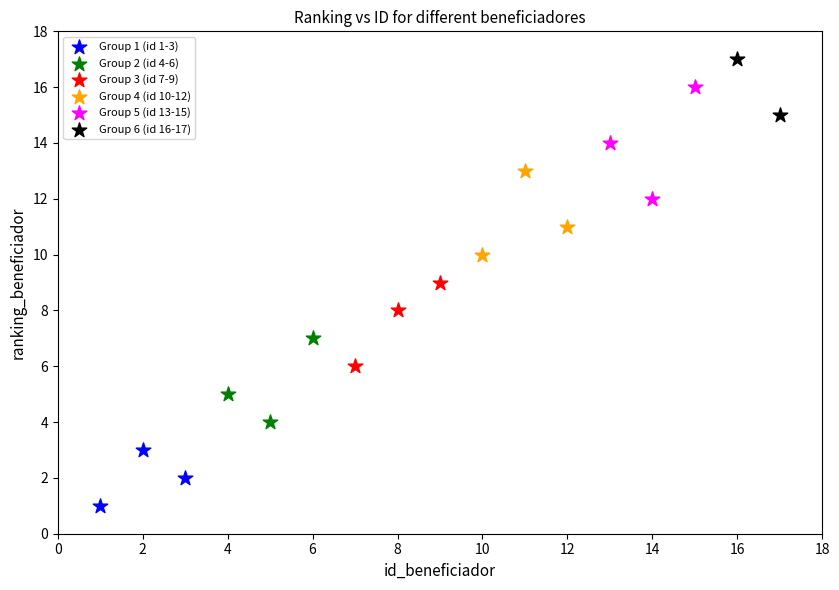

What are all the series names shown in the legend?

Group 1 (id 1-3), Group 2 (id 4-6), Group 3 (id 7-9), Group 4 (id 10-12), Group 5 (id 13-15), Group 6 (id 16-17)